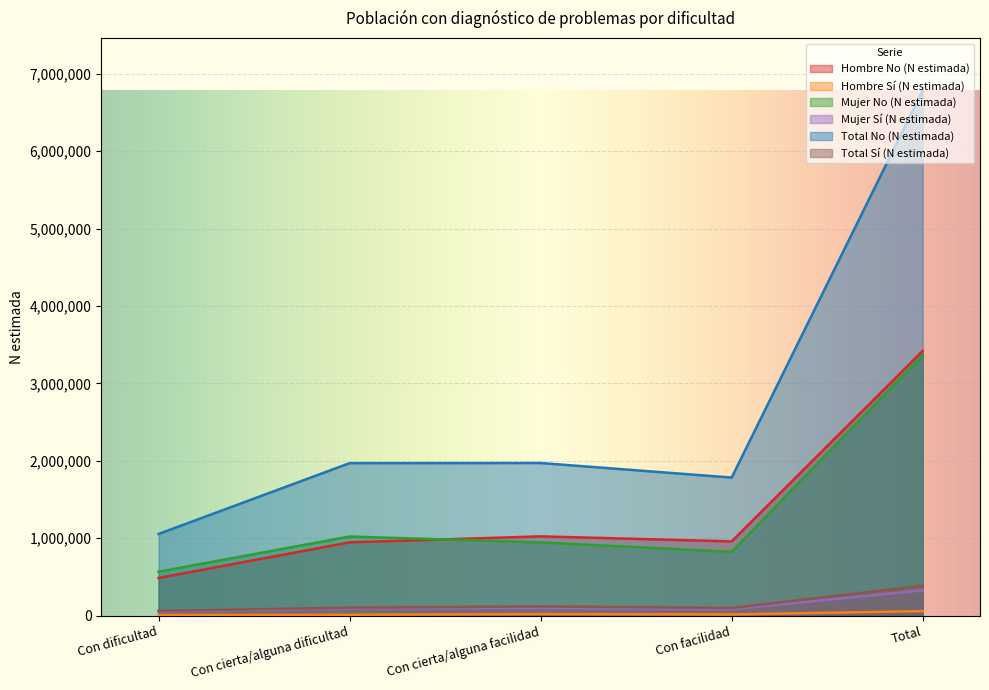

How many interior local valleys does the Hombre Sí (N estimada) series have?

1